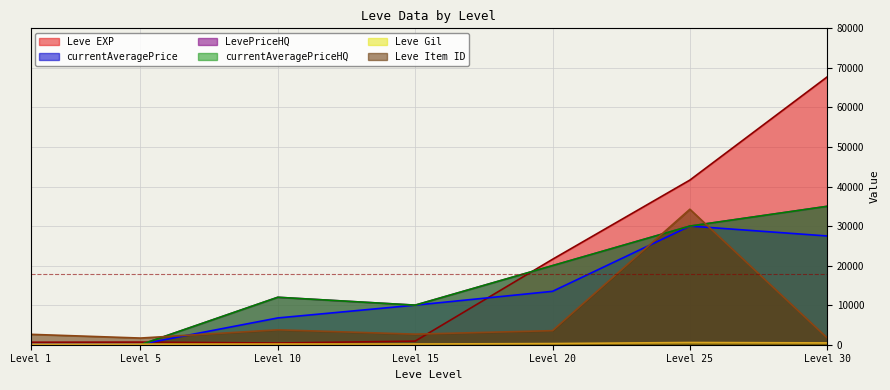

What is the difference between the highest and lowest values at Level 25?

41068